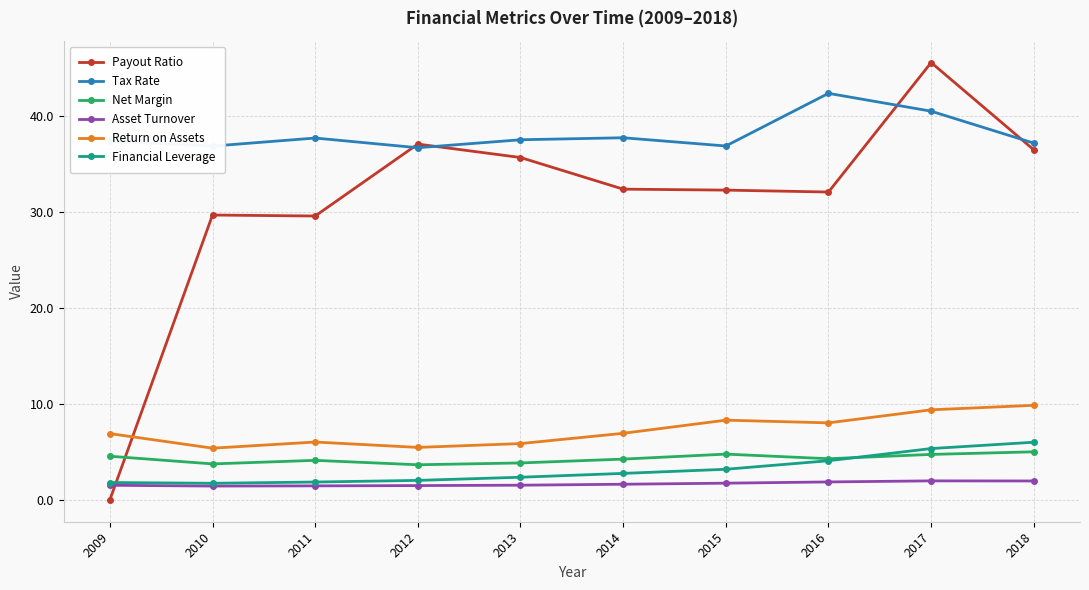

What is the value of the Net Margin point at the 9th from the left?

4.7